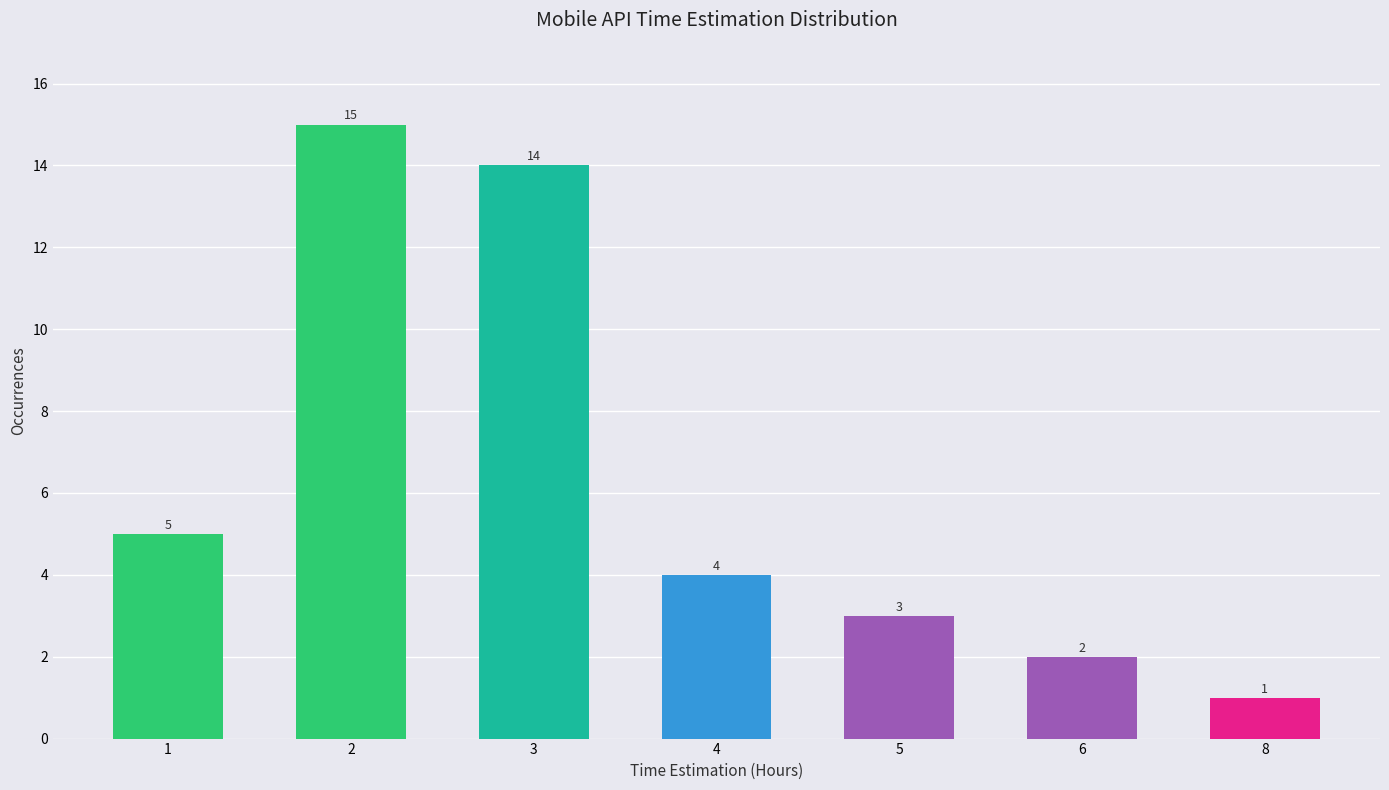

Reading left to right, extract all data points from this chart.

1=5	2=15	3=14	4=4	5=3	6=2	8=1